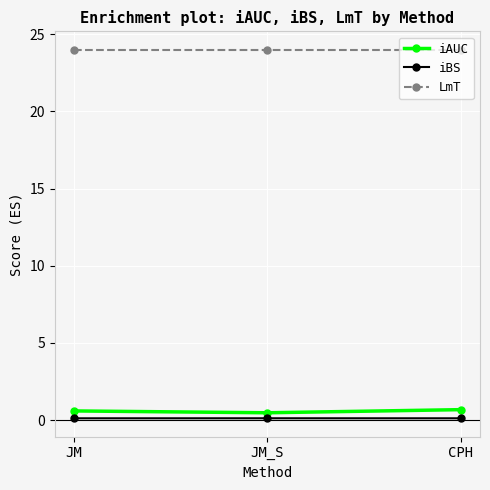

What is the value of the iAUC point at the 3rd from the left?

0.7